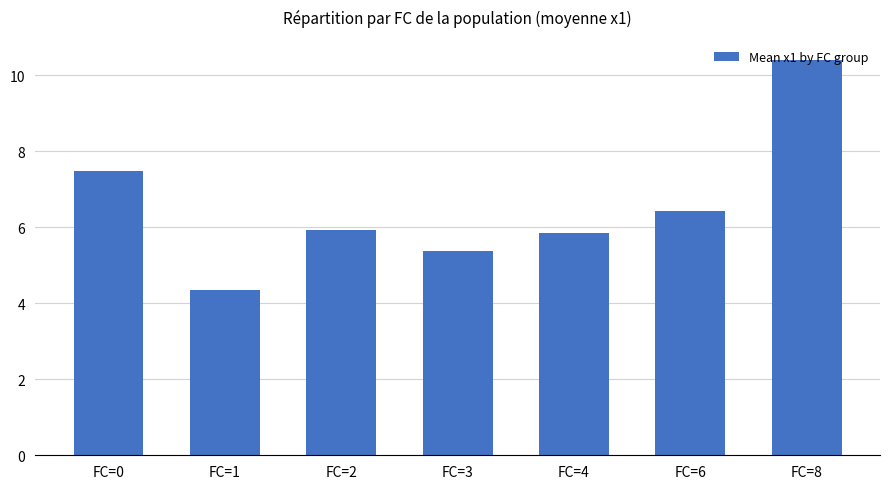

At which label does the data first exceed 5?

FC=0